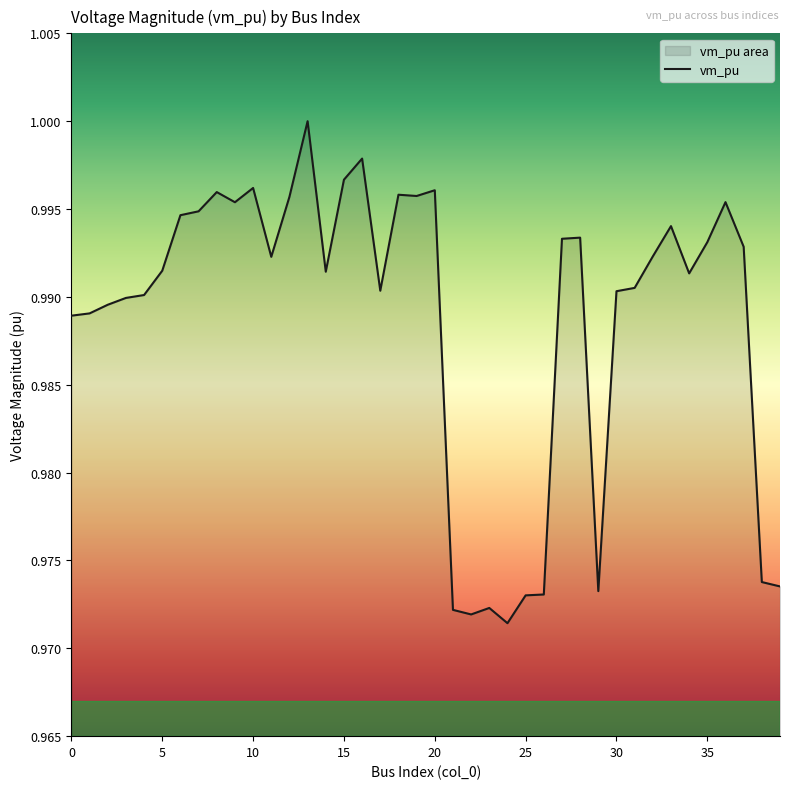

Rank the categories by value from lowest to highest.

24, 22, 21, 23, 25, 26, 29, 39, 38, 0, 1, 2, 3, 4, 30, 17, 31, 34, 14, 5, 11, 32, 37, 35, 27, 28, 33, 6, 7, 9, 36, 12, 19, 18, 8, 20, 10, 15, 16, 13